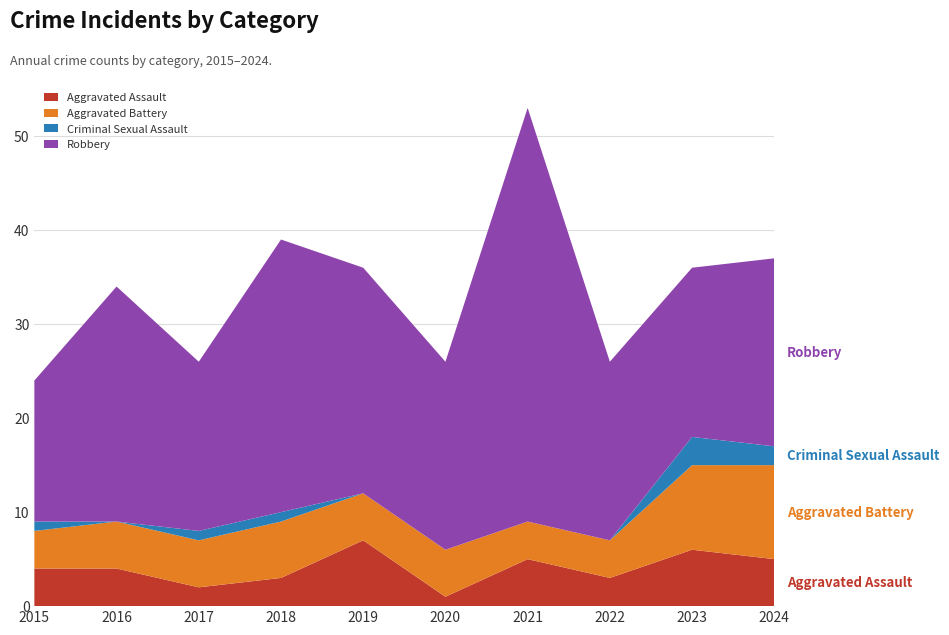

Reading right to left, extract all data points from this chart.

Aggravated Assault: 2024=5	2023=6	2022=3	2021=5	2020=1	2019=7	2018=3	2017=2	2016=4	2015=4
Aggravated Battery: 2024=10	2023=9	2022=4	2021=4	2020=5	2019=5	2018=6	2017=5	2016=5	2015=4
Criminal Sexual Assault: 2024=2	2023=3	2022=0	2021=0	2020=0	2019=0	2018=1	2017=1	2016=0	2015=1
Robbery: 2024=20	2023=18	2022=19	2021=44	2020=20	2019=24	2018=29	2017=18	2016=25	2015=15